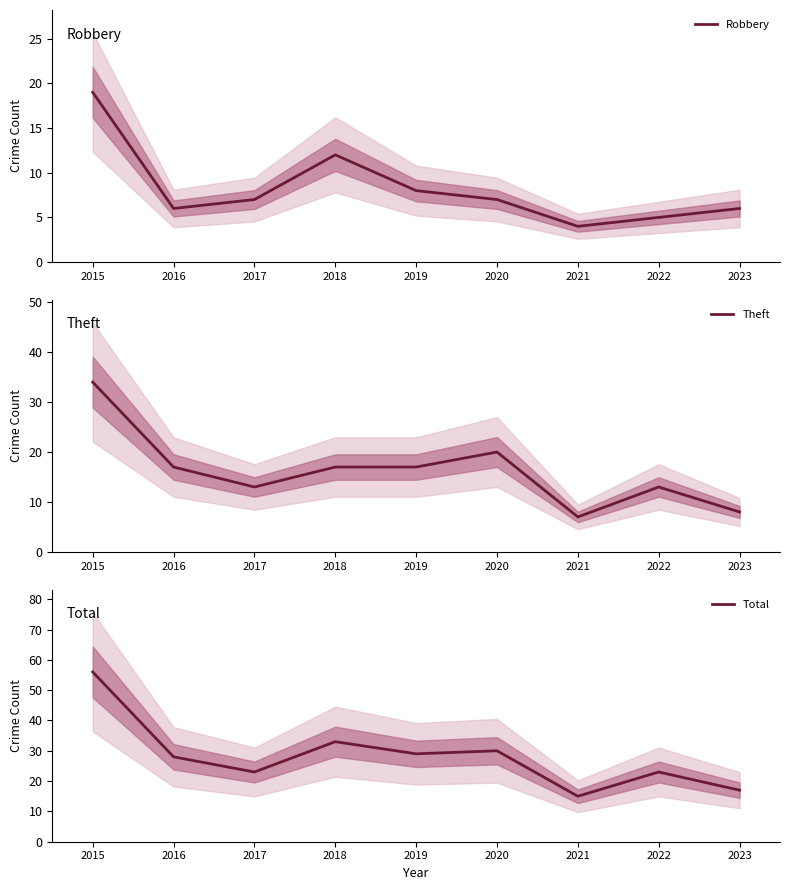

What is the total value across all series at 2020?

57